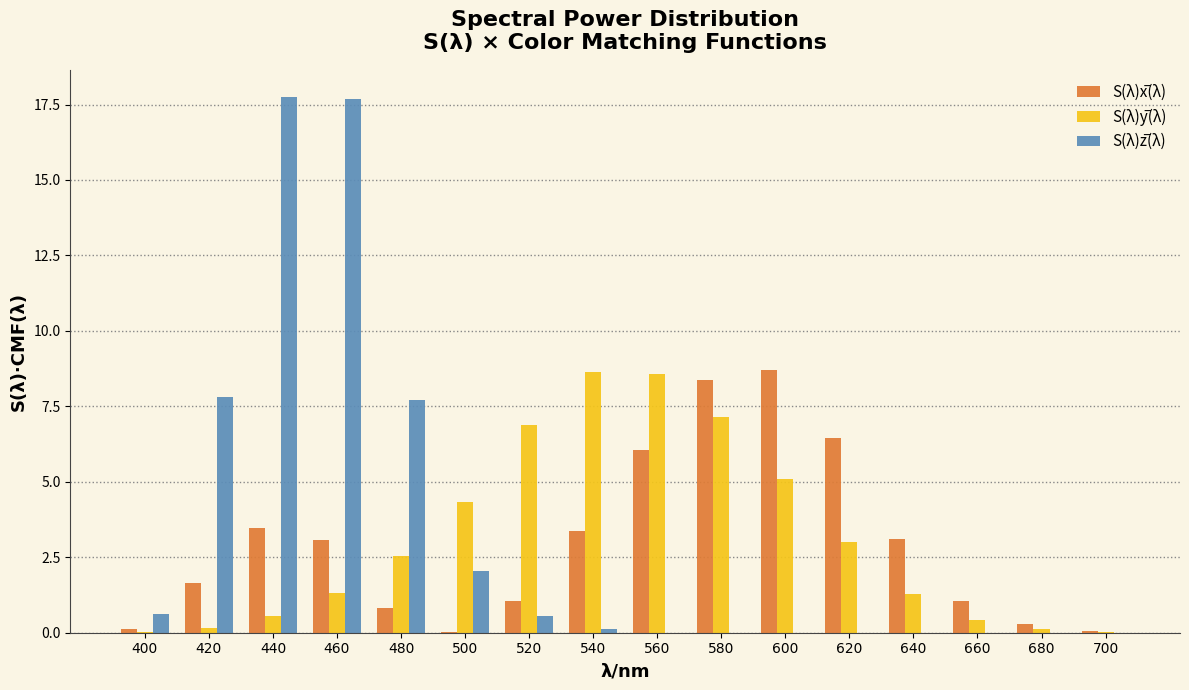

What is the total value across all series at 460?

22.1